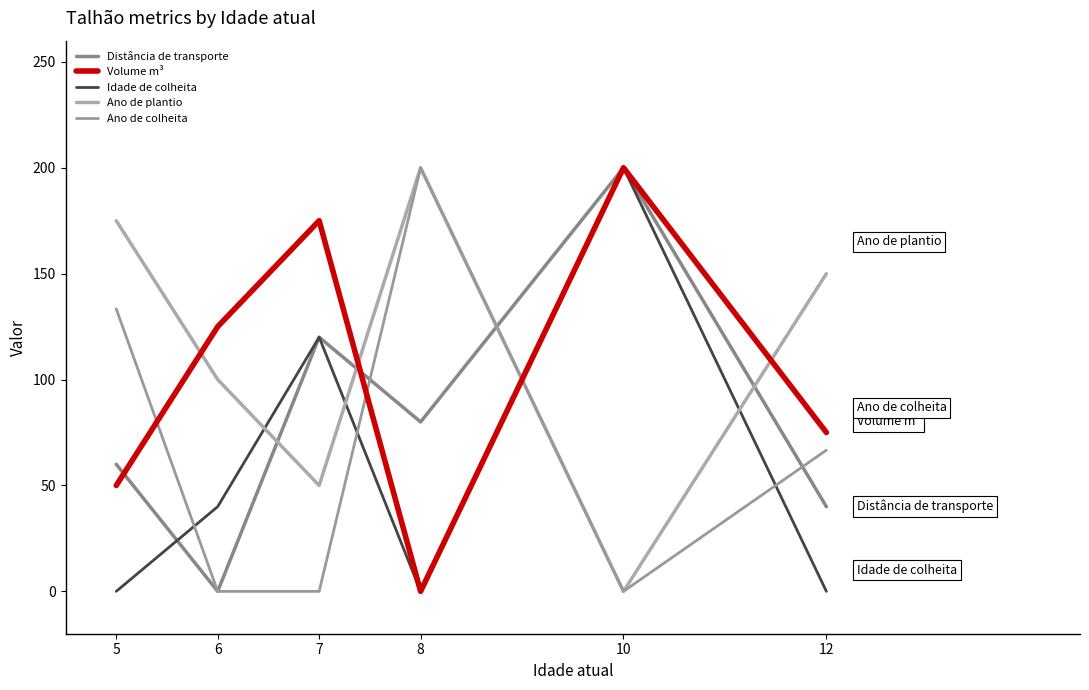

What is the total value across all series at 6?

265.0